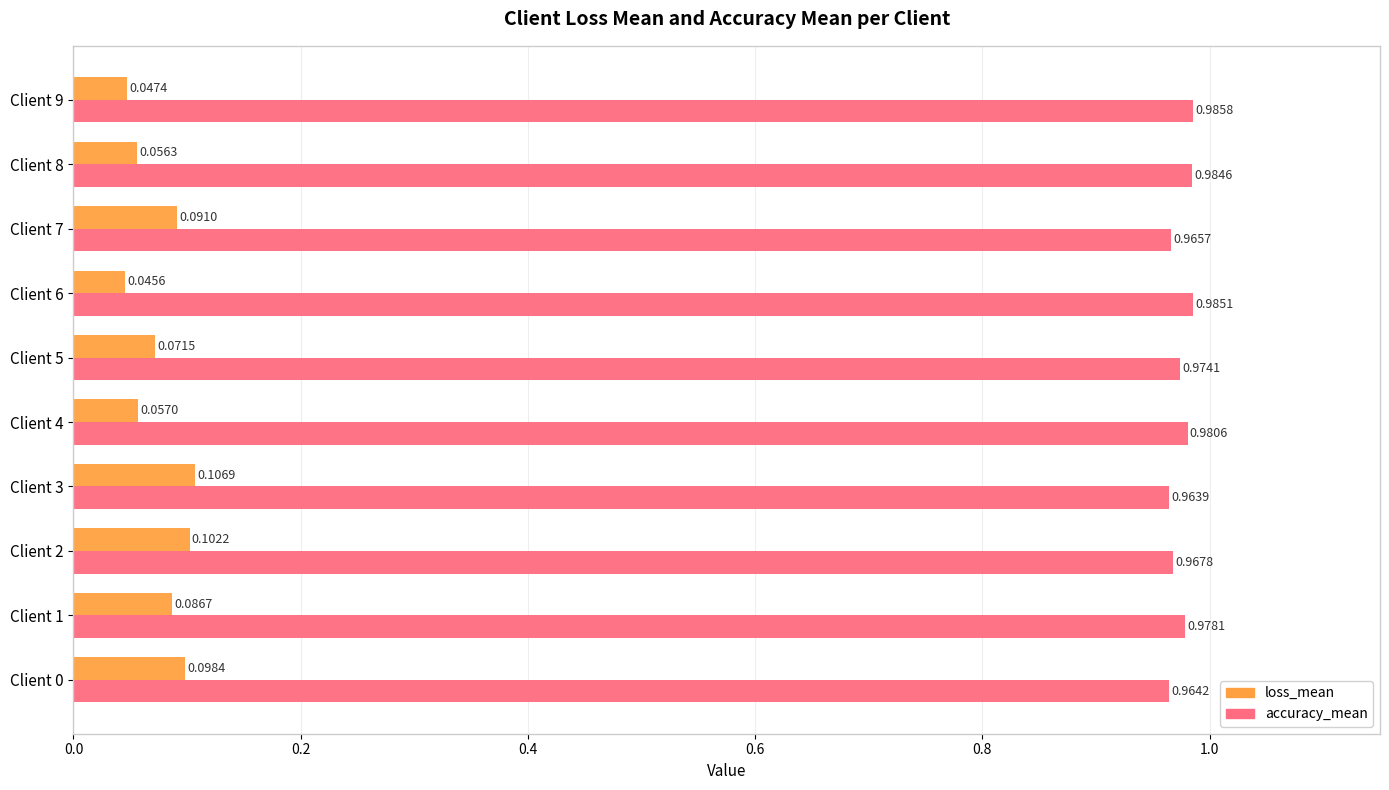

What is the sum of all loss_mean values?

0.8